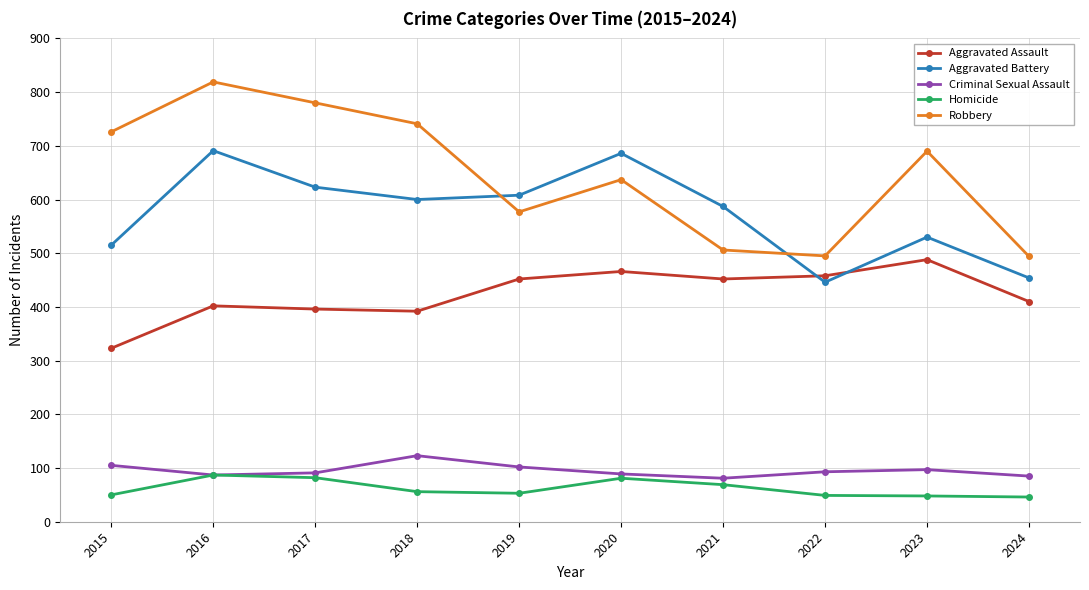

What is the sum of all Homicide values?

621